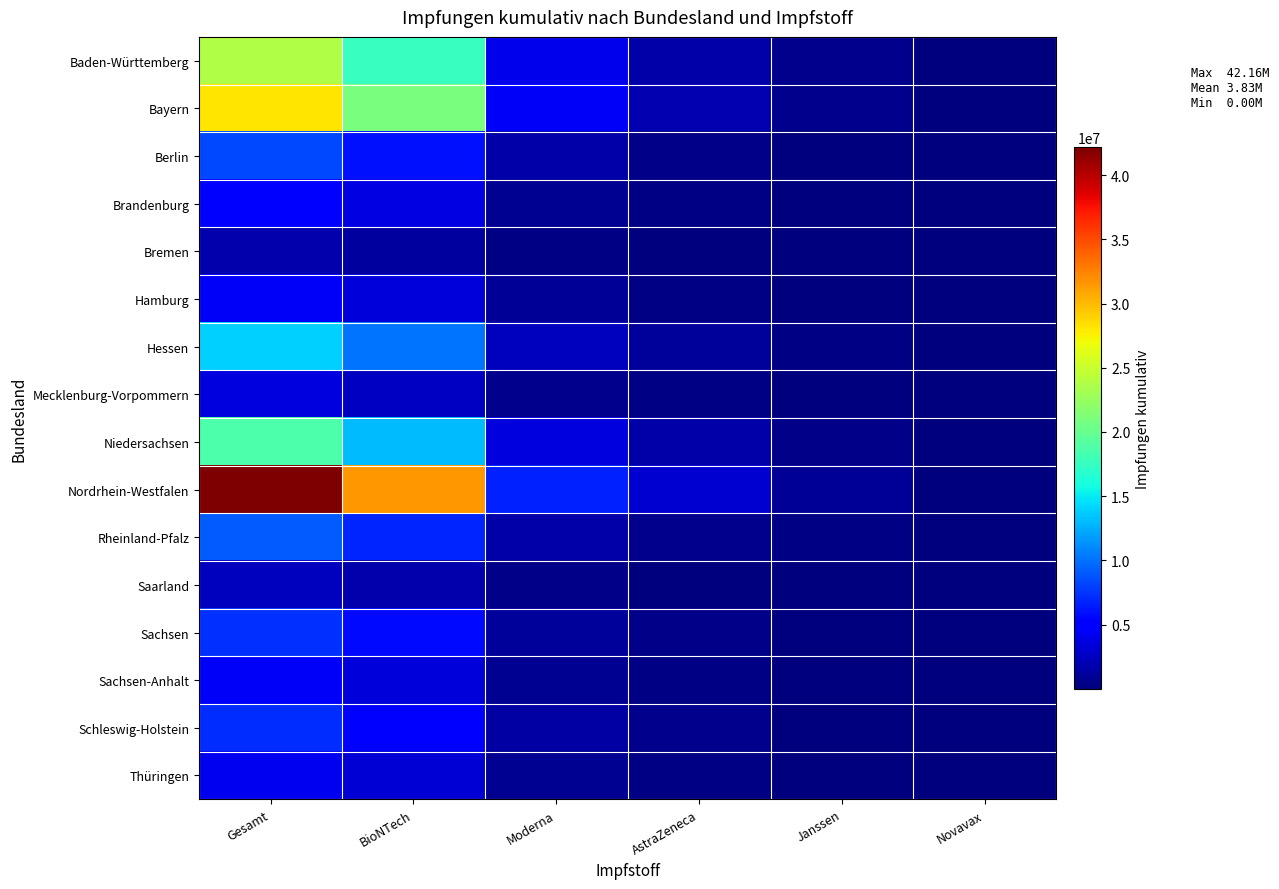

Reading left to right, extract all data points from this chart.

Baden-Württemberg: Gesamt=23810272	BioNTech=17598225	Moderna=4091721	AstraZeneca=1596655	Janssen=501702	Novavax=21969
Bayern: Gesamt=28006036	BioNTech=21057175	Moderna=4491345	AstraZeneca=1918030	Janssen=520187	Novavax=19299
Berlin: Gesamt=8263342	BioNTech=6091706	Moderna=1552702	AstraZeneca=476935	Janssen=135463	Novavax=6536
Brandenburg: Gesamt=4895229	BioNTech=3648017	Moderna=824054	AstraZeneca=301939	Janssen=117558	Novavax=3661
Bremen: Gesamt=1743872	BioNTech=1252665	Moderna=318313	AstraZeneca=123395	Janssen=48434	Novavax=1065
Hamburg: Gesamt=4505857	BioNTech=3308382	Moderna=834897	AstraZeneca=243329	Janssen=116407	Novavax=2842
Hessen: Gesamt=13835886	BioNTech=10175598	Moderna=2362860	AstraZeneca=1020411	Janssen=267827	Novavax=9190
Mecklenburg-Vorpommern: Gesamt=3464955	BioNTech=2603767	Moderna=572274	AstraZeneca=217222	Janssen=67897	Novavax=3795
Niedersachsen: Gesamt=18617330	BioNTech=13171854	Moderna=3496730	AstraZeneca=1487310	Janssen=446465	Novavax=14971
Nordrhein-Westfalen: Gesamt=42158973	BioNTech=31511174	Moderna=6694226	AstraZeneca=3086180	Janssen=846774	Novavax=20619
Rheinland-Pfalz: Gesamt=9186564	BioNTech=6829394	Moderna=1545515	AstraZeneca=626850	Janssen=174206	Novavax=10599
Saarland: Gesamt=2369403	BioNTech=1778924	Moderna=425674	AstraZeneca=112303	Janssen=50672	Novavax=1830
Sachsen: Gesamt=7384820	BioNTech=5666827	Moderna=1110781	AstraZeneca=493133	Janssen=104483	Novavax=9596
Sachsen-Anhalt: Gesamt=4523379	BioNTech=3313694	Moderna=800166	AstraZeneca=294711	Janssen=111147	Novavax=3661
Schleswig-Holstein: Gesamt=7120490	BioNTech=5020833	Moderna=1439982	AstraZeneca=518453	Janssen=136378	Novavax=4844
Thüringen: Gesamt=4156321	BioNTech=3132685	Moderna=672096	AstraZeneca=249671	Janssen=96491	Novavax=5378